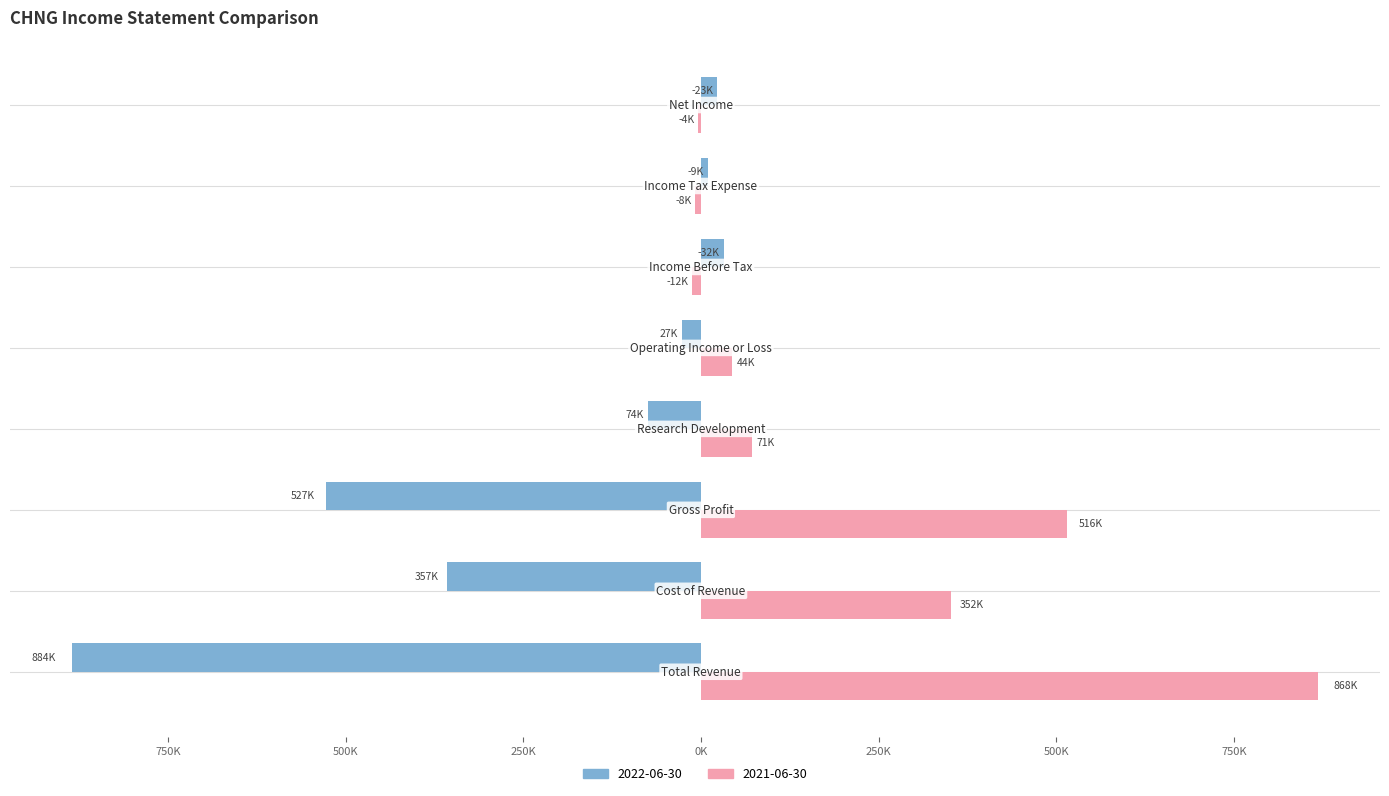

At which label does 2022-06-30 first exceed -26900?

Income Before Tax